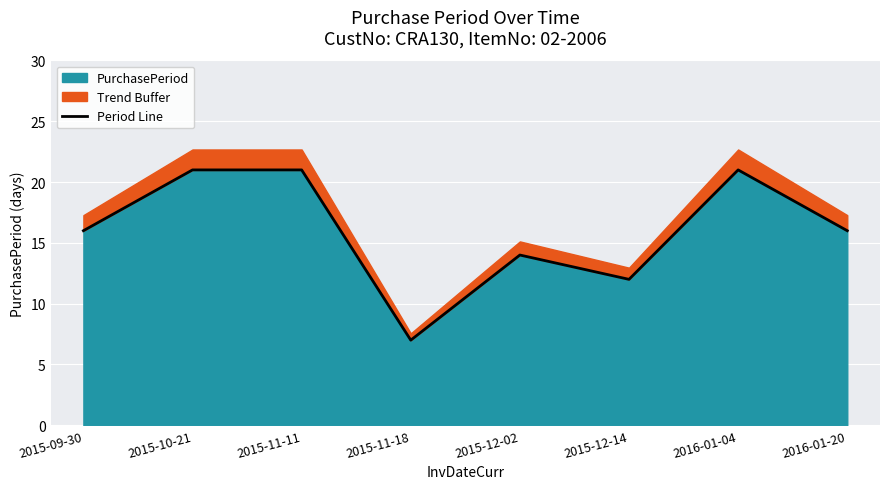

Reading left to right, what are all the values shown in this chart?

16	21	21	7	14	12	21	16